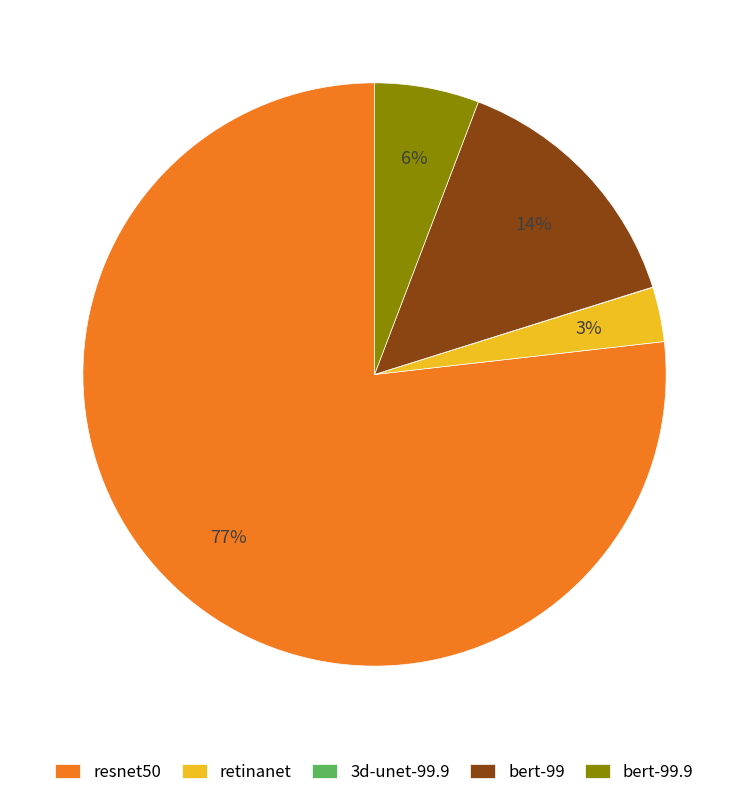

To the nearest percent, what is the difference between the largest and smallest slice percentages?

77%